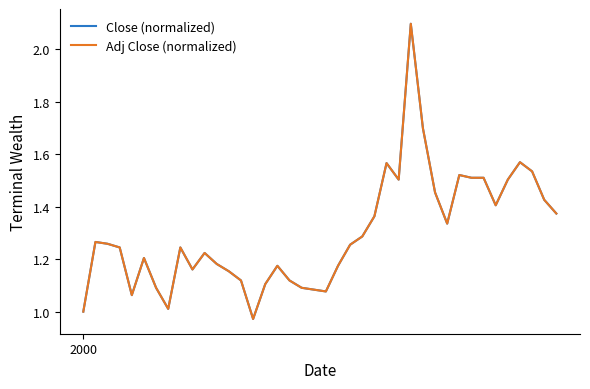

What is the maximum value shown in the chart?

2.1